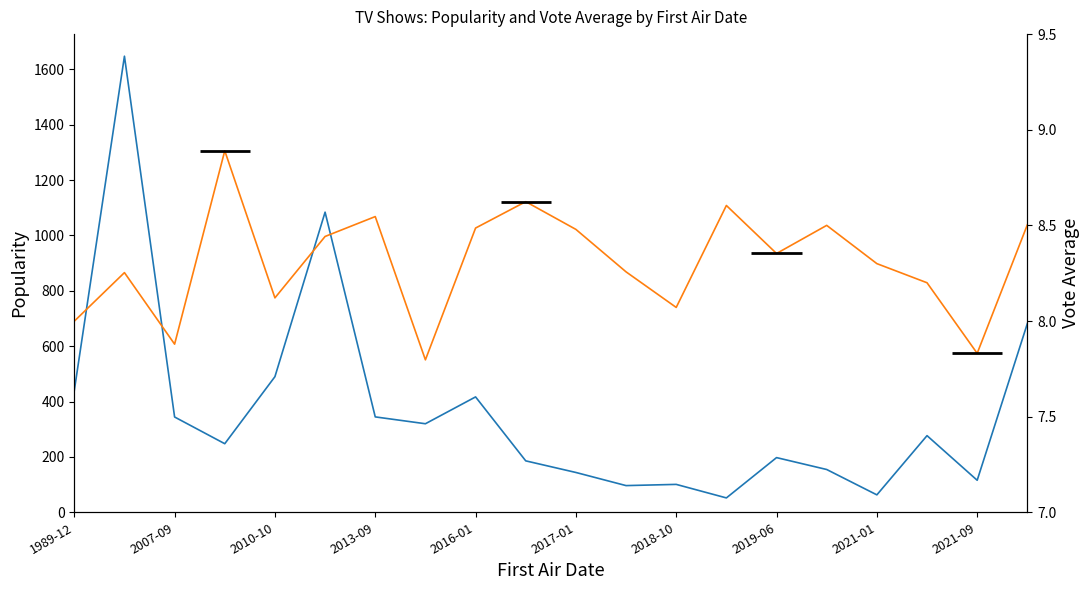

What is the sum of the popularity values at 2017-01 and 2021-09?

259.3